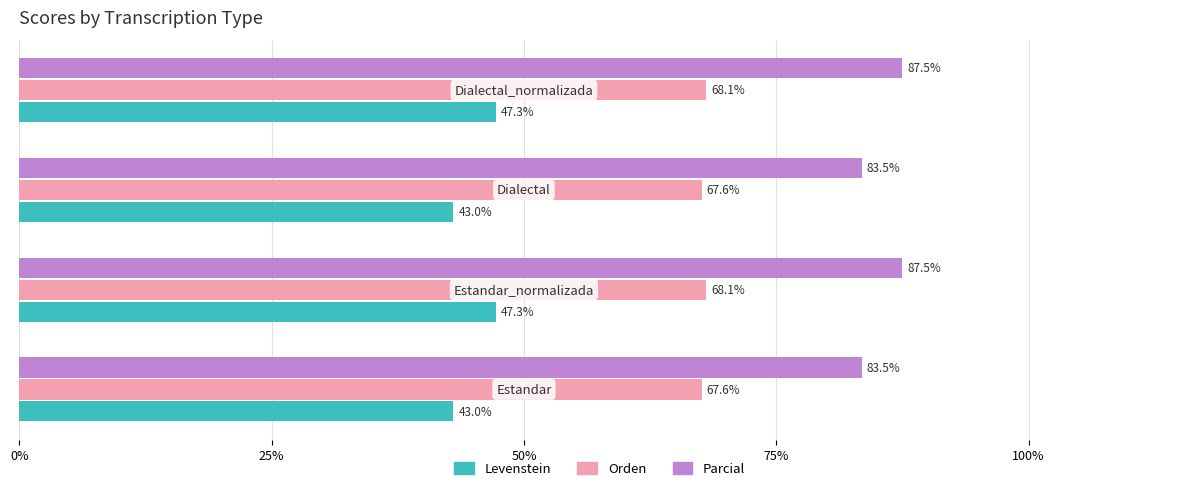

At how many categories does at least one series exceed 61?

4